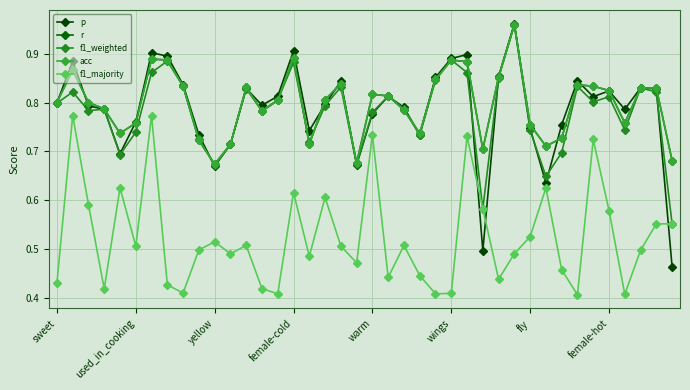

How many lines are shown in the chart?

5